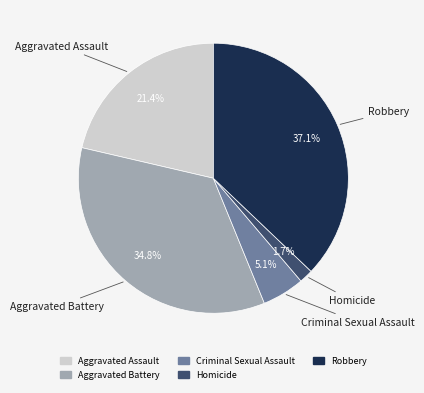

What is the largest slice in the pie chart?

Robbery